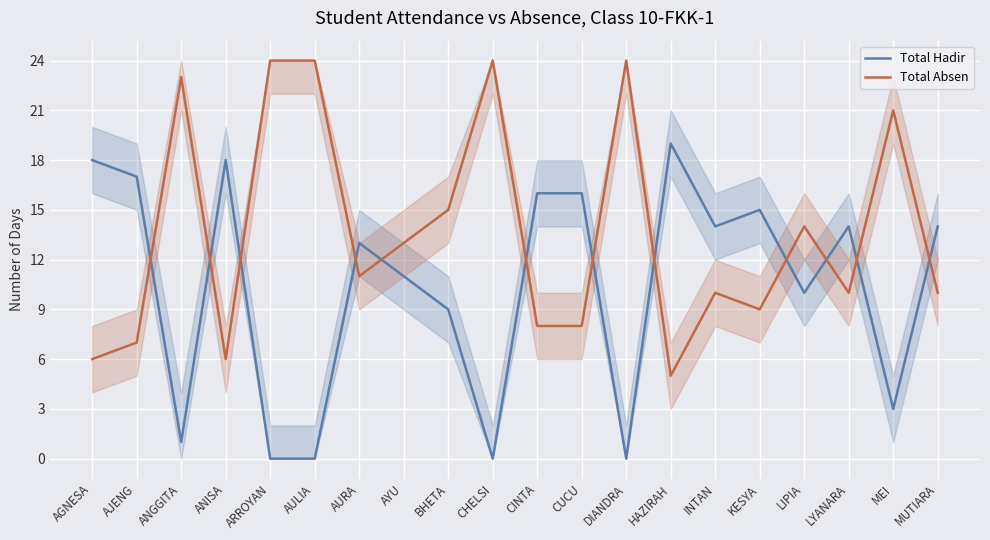

Where does the Total Absen series first go above 11?

ANGGITA